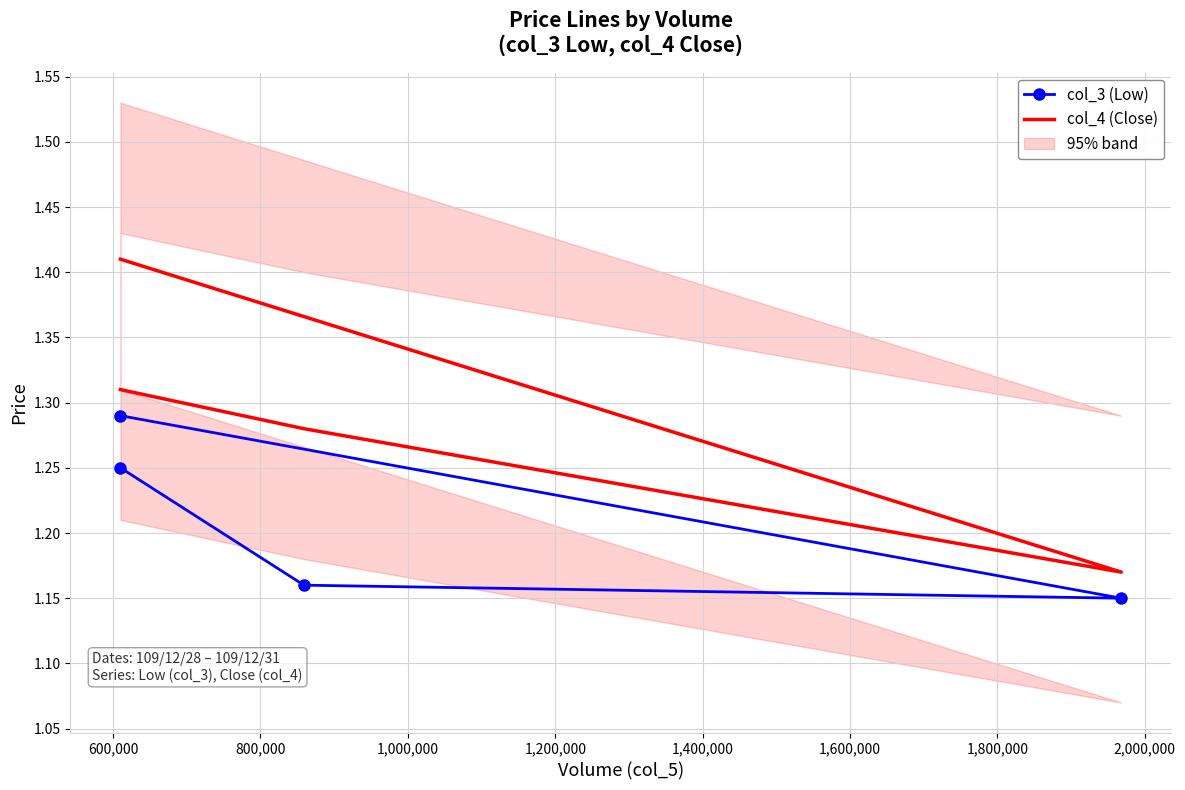

Rank the series at 1,000,000 from highest to lowest value.

col_4 (Close), col_3 (Low)